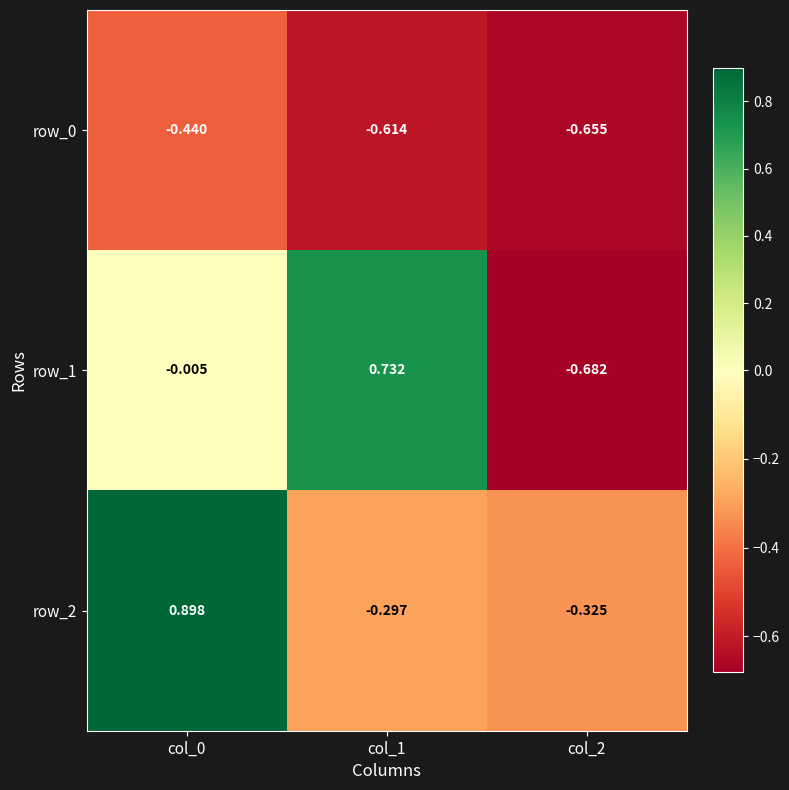

Reading right to left, extract all data points from this chart.

row_0: -0.7	-0.6	-0.4
row_1: -0.7	0.7	-0.0
row_2: -0.3	-0.3	0.9